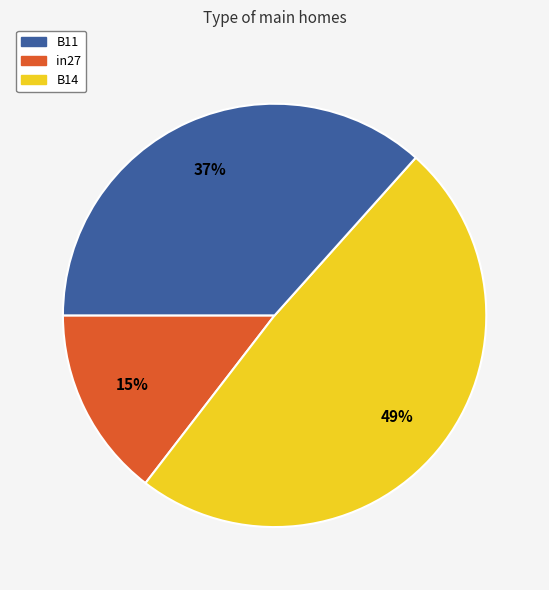

Count the number of slices in the pie.

3